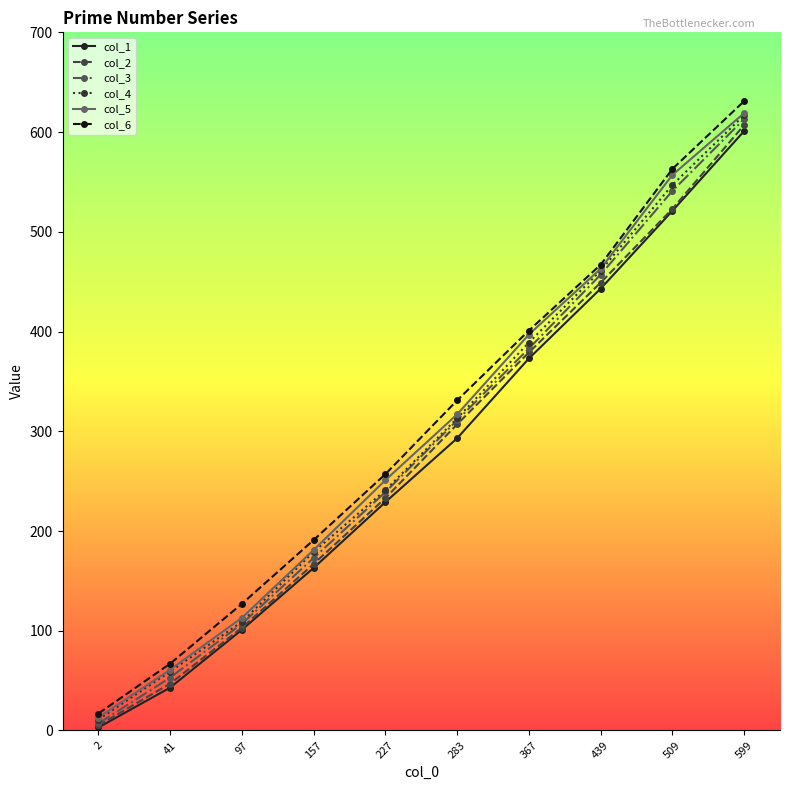

Reading left to right, list all the values displayed in this chart.

col_1: 3	43	101	163	229	293	373	443	521	601
col_2: 5	47	103	167	233	307	379	449	523	607
col_3: 7	53	107	173	239	311	383	457	541	613
col_4: 11	59	109	179	241	313	389	461	547	617
col_5: 13	61	113	181	251	317	397	463	557	619
col_6: 17	67	127	191	257	331	401	467	563	631